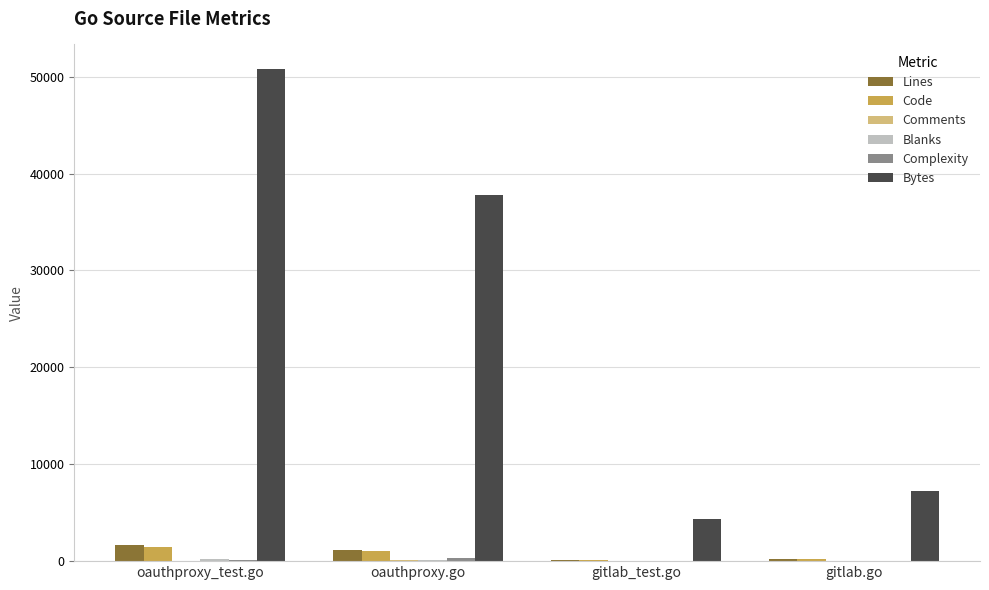

Count the number of categories in the chart.

4